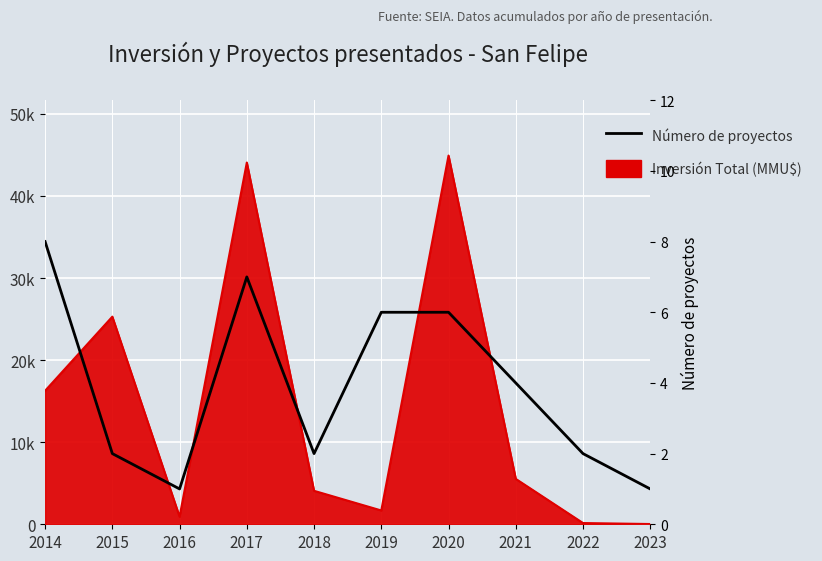

Read the value at 2018.

2